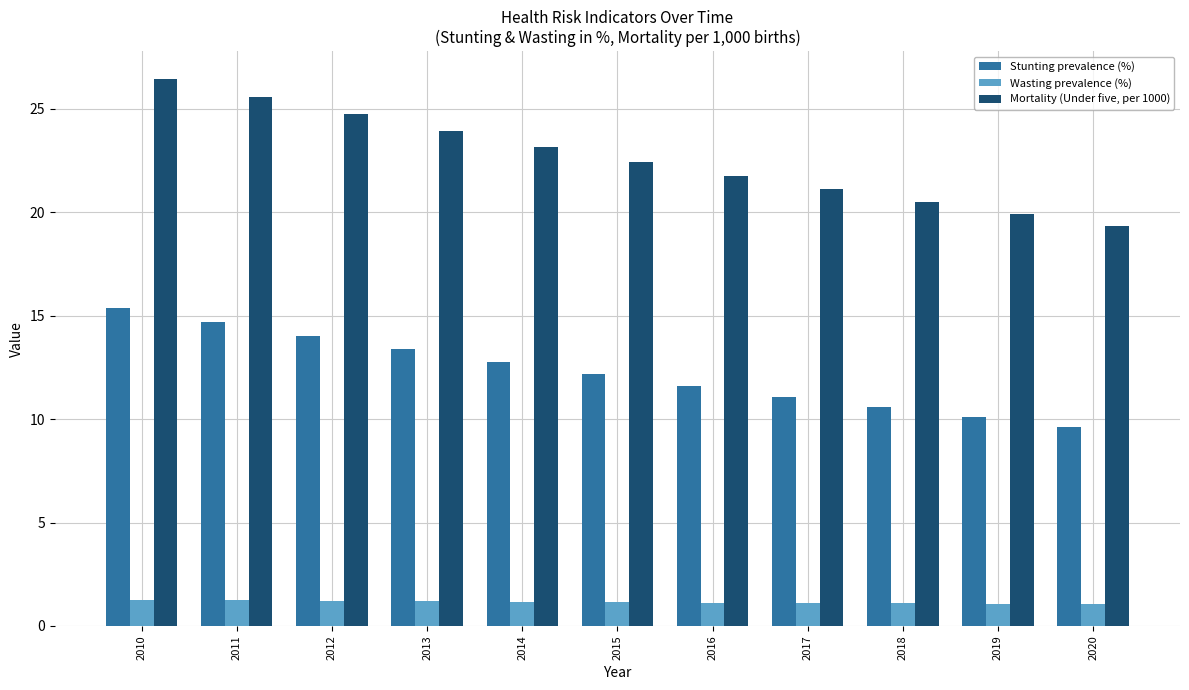

List the series in order of their overall mean, lowest first.

Wasting prevalence (%), Stunting prevalence (%), Mortality (Under five, per 1000)